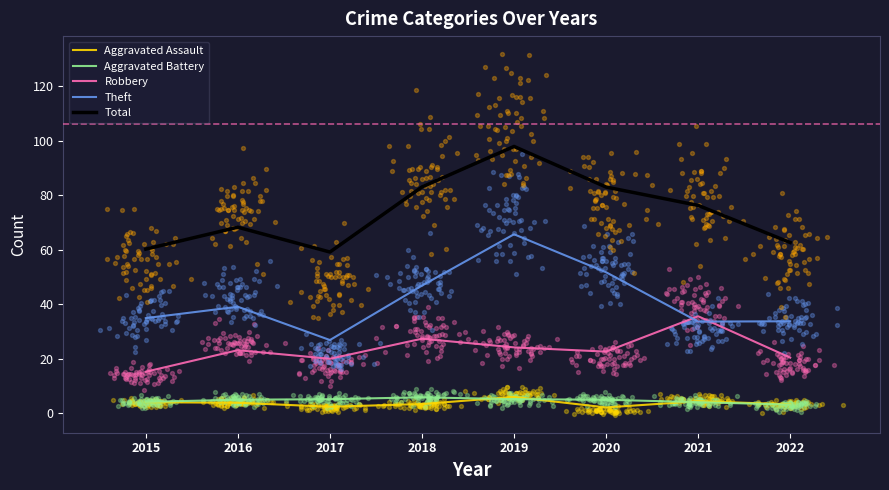

What are all the series names shown in the legend?

Aggravated Assault, Aggravated Battery, Robbery, Theft, Total